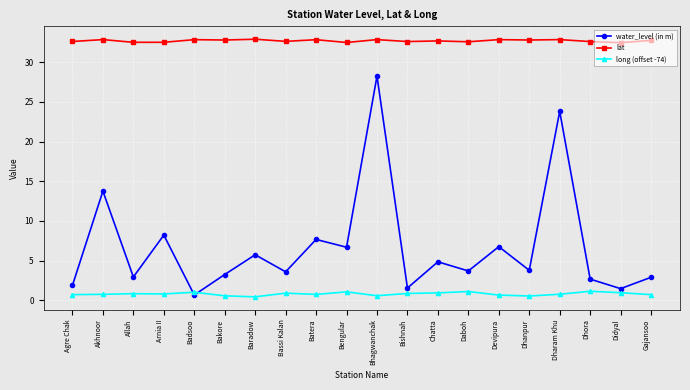

At which category is the sum across all series the highest?

Bhagwanchak